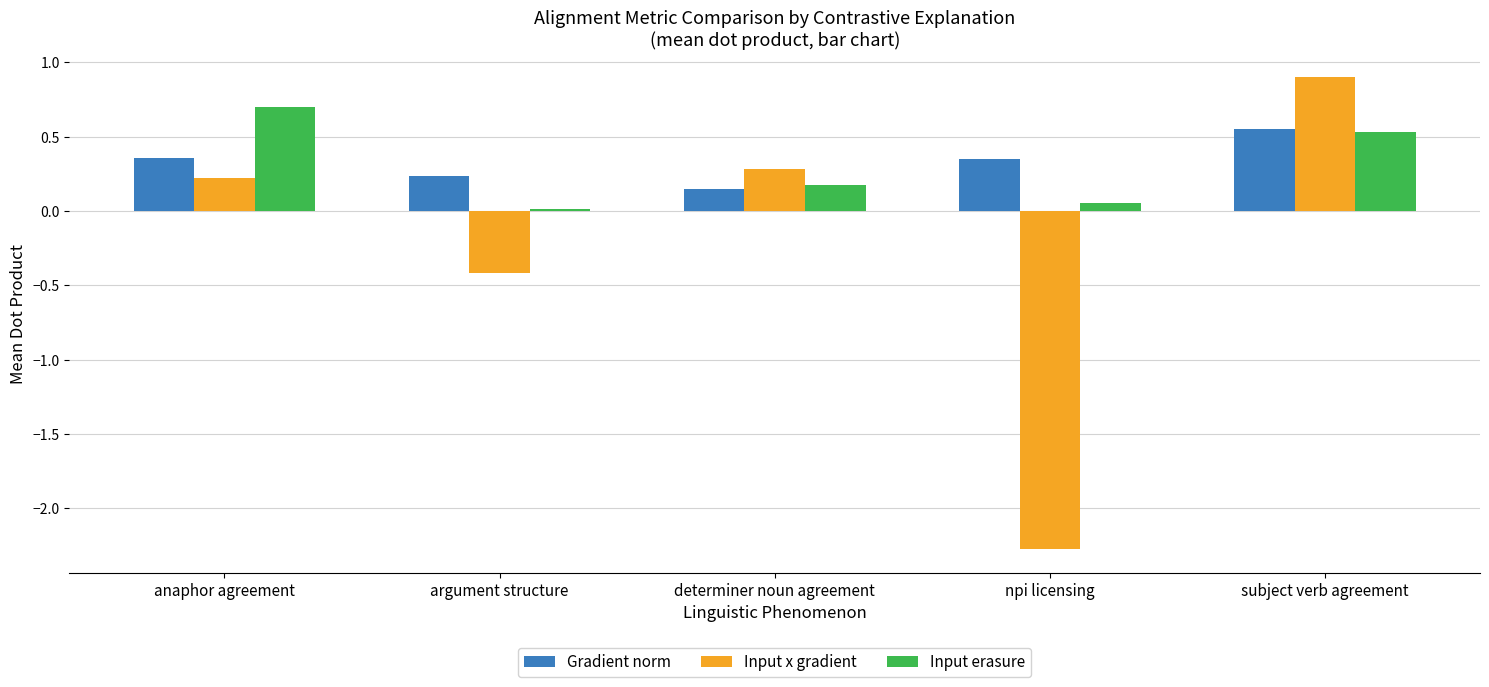

What is the maximum value shown in the chart?

0.9